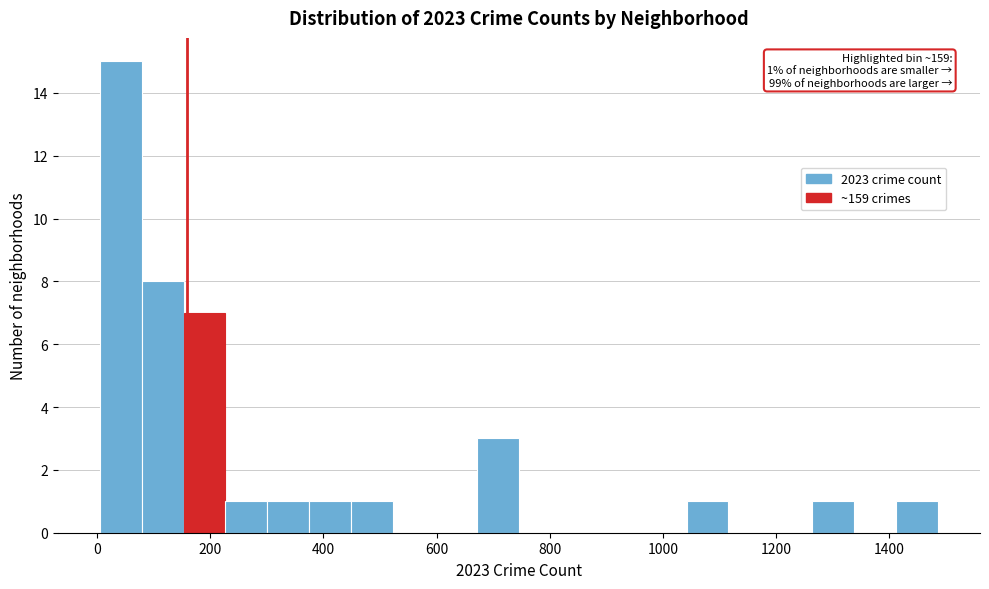

Around what value on the x-axis is the tallest bar? Give the approximate position of its centre, as read against the axis.

40